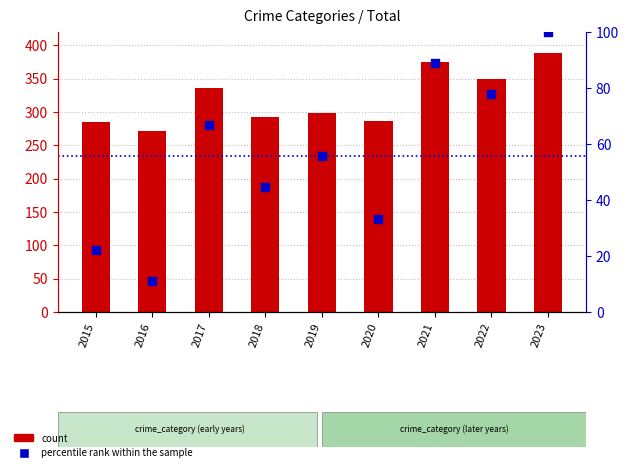

At how many categories does at least one series exceed 363?

2